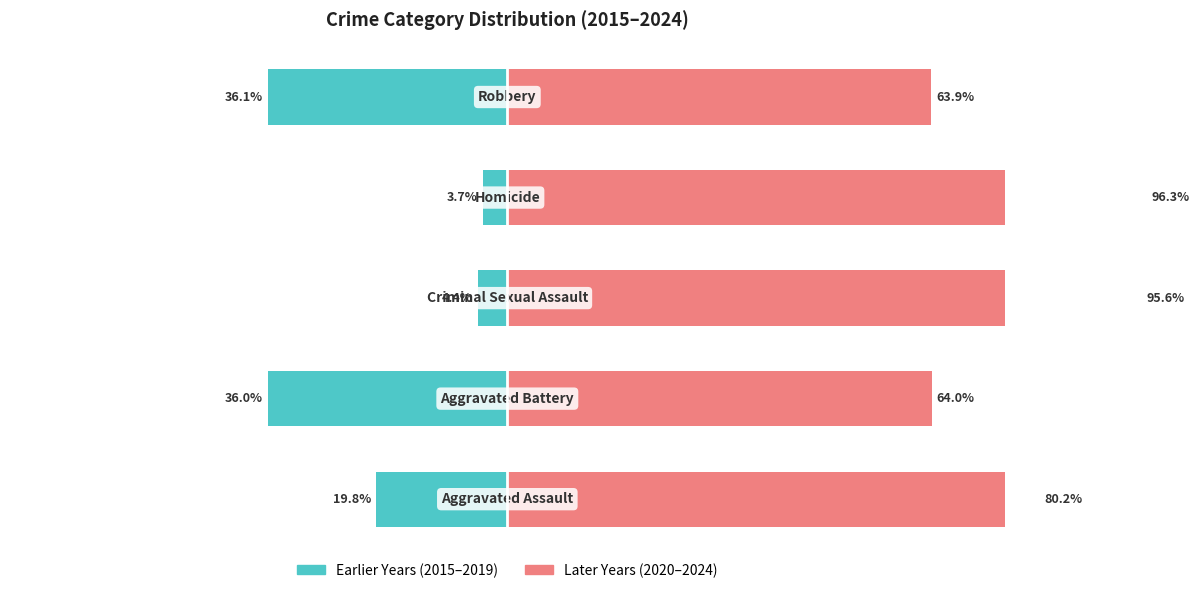

The value of Later Years (2020-2024) at −80 is 45.4. True or false?

False